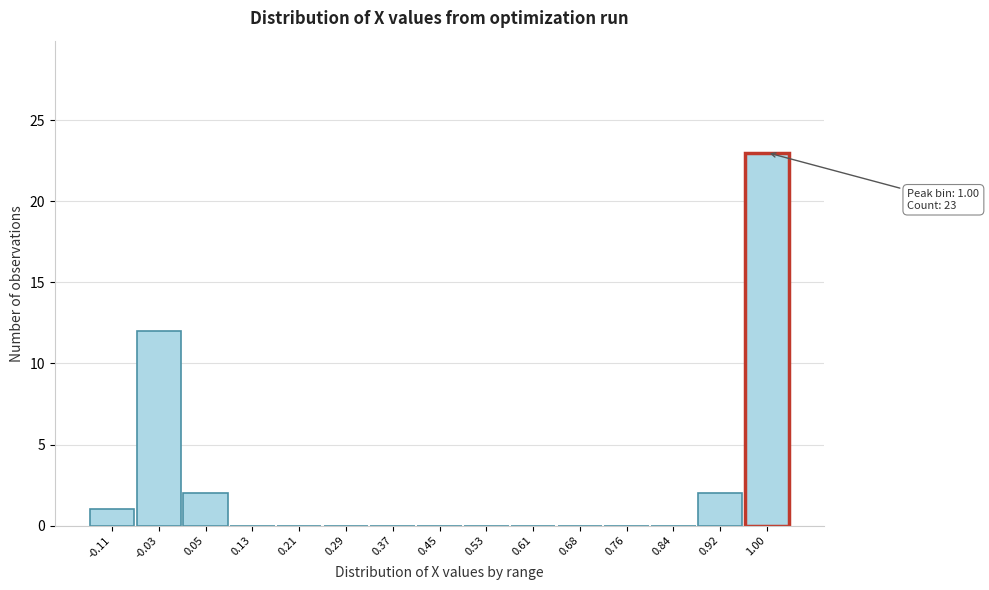

Over which range of the x-axis is the bar tallest?

0.96 to 1.04